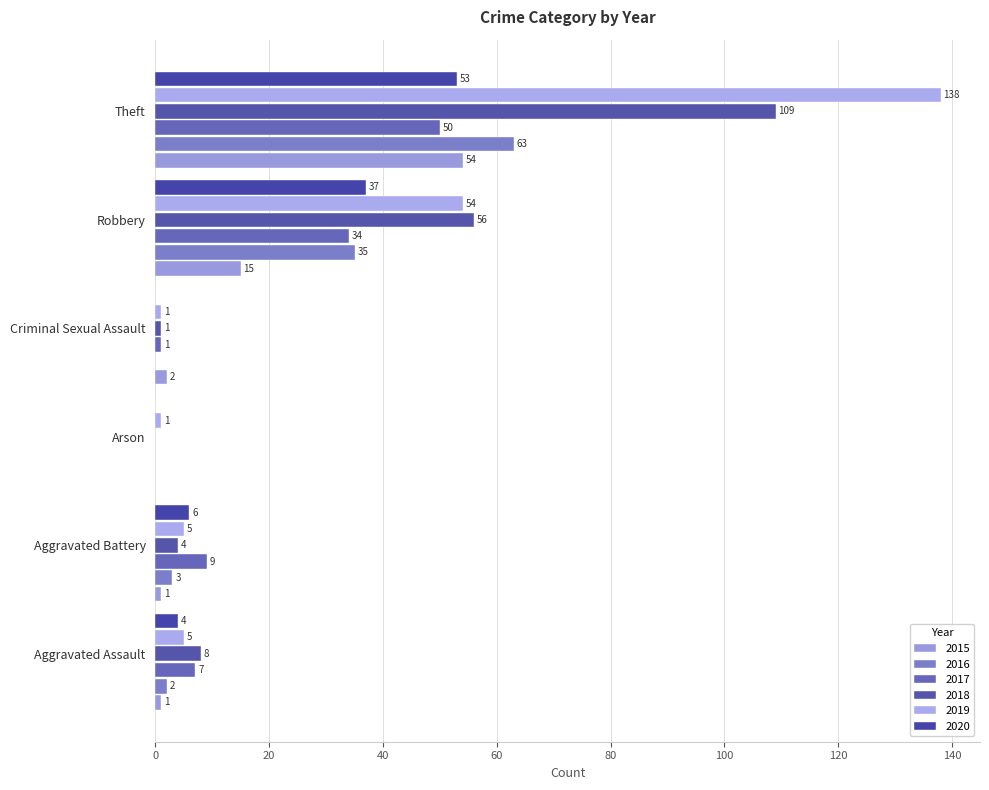

Which series has the largest range (max minus min)?

2019